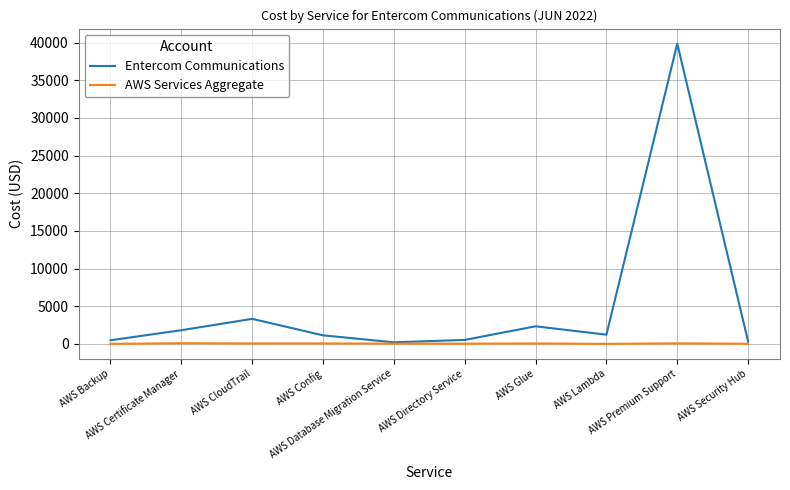

Where does the Entercom Communications series first go above 1218?

AWS Certificate Manager